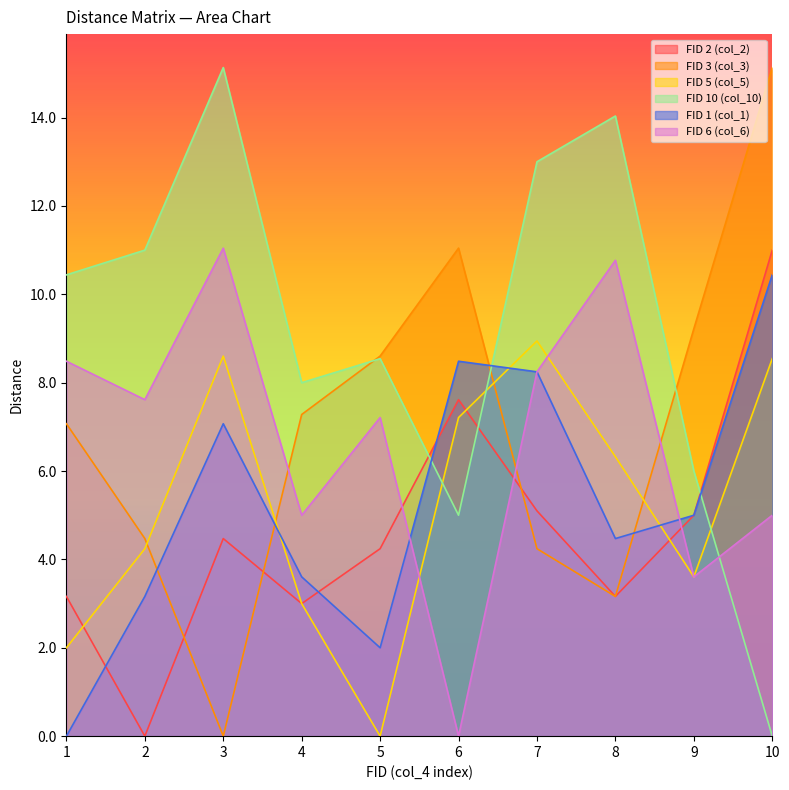

Rank the categories by FID 5 (col_5) value from highest to lowest.

7, 3, 10, 6, 8, 2, 9, 4, 1, 5